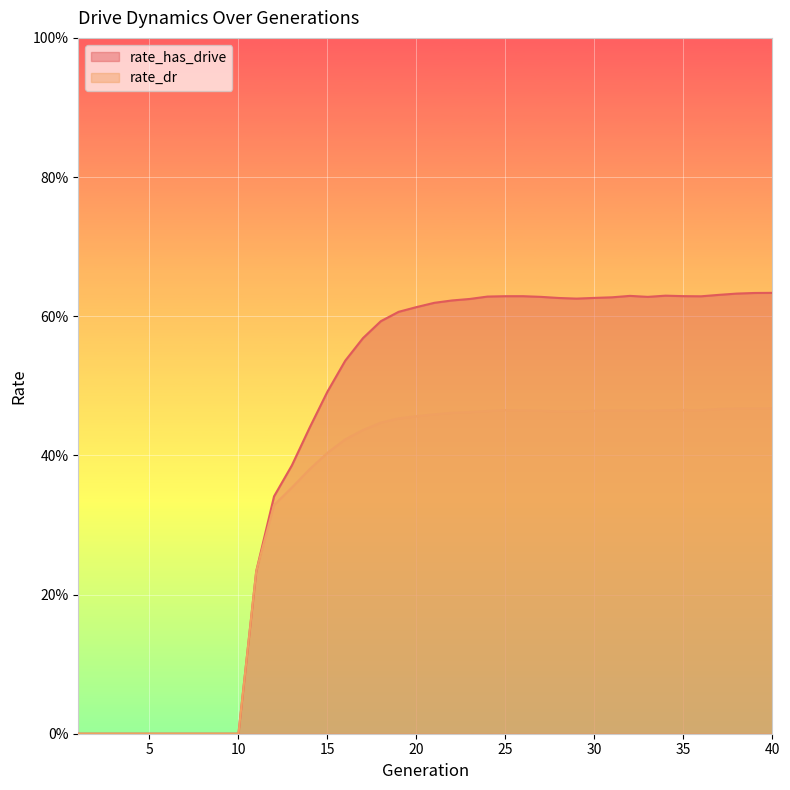

What is the total value across all series at 34?

1.1